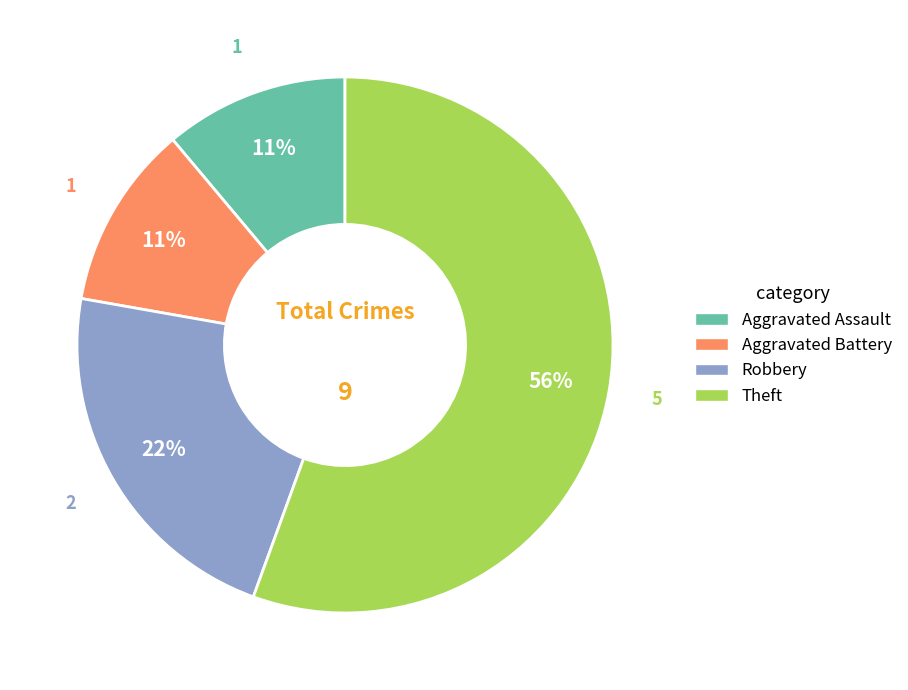

To the nearest percent, what is the average slice percentage?

25%